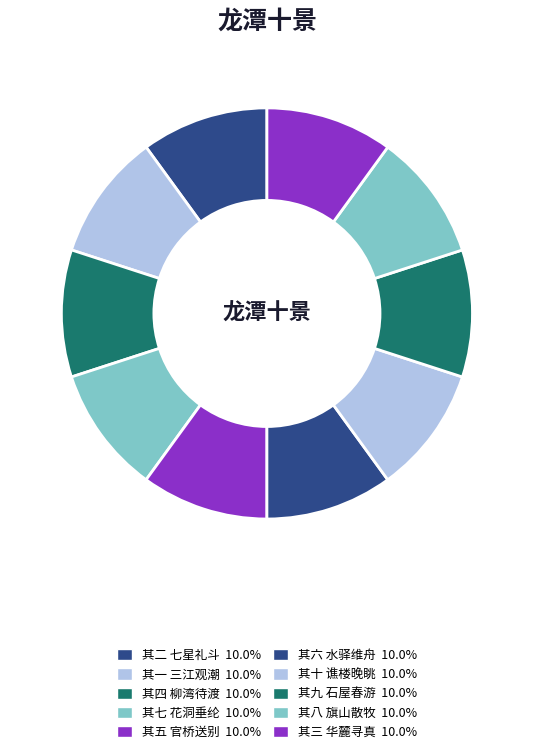

How many slices are in this pie chart?

10